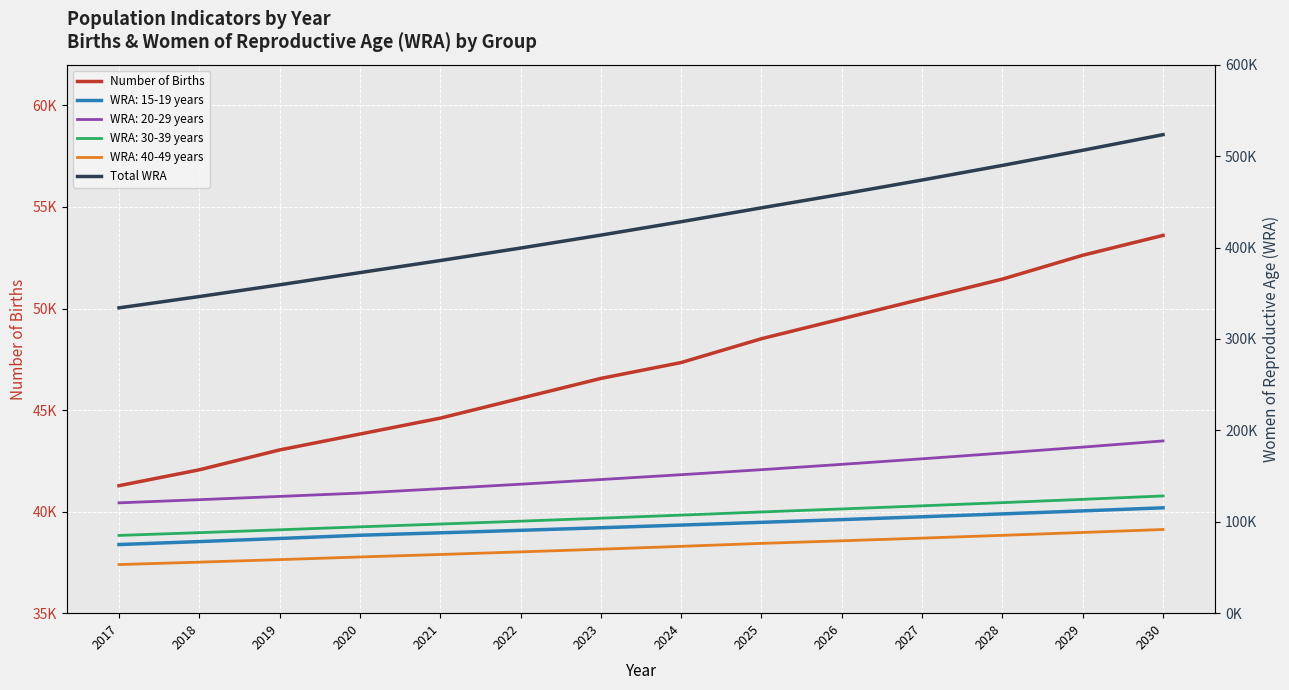

Which category has the highest value across all series?

2030